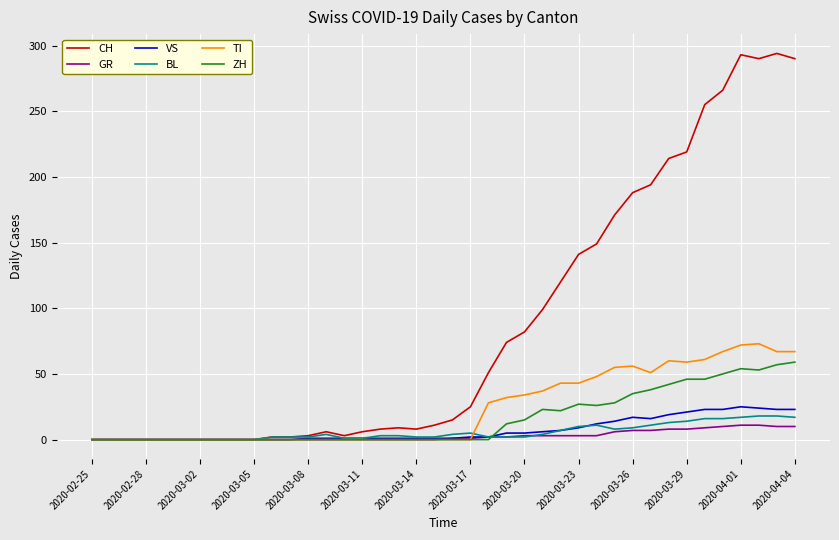

Which series has the largest total across all categories?

CH